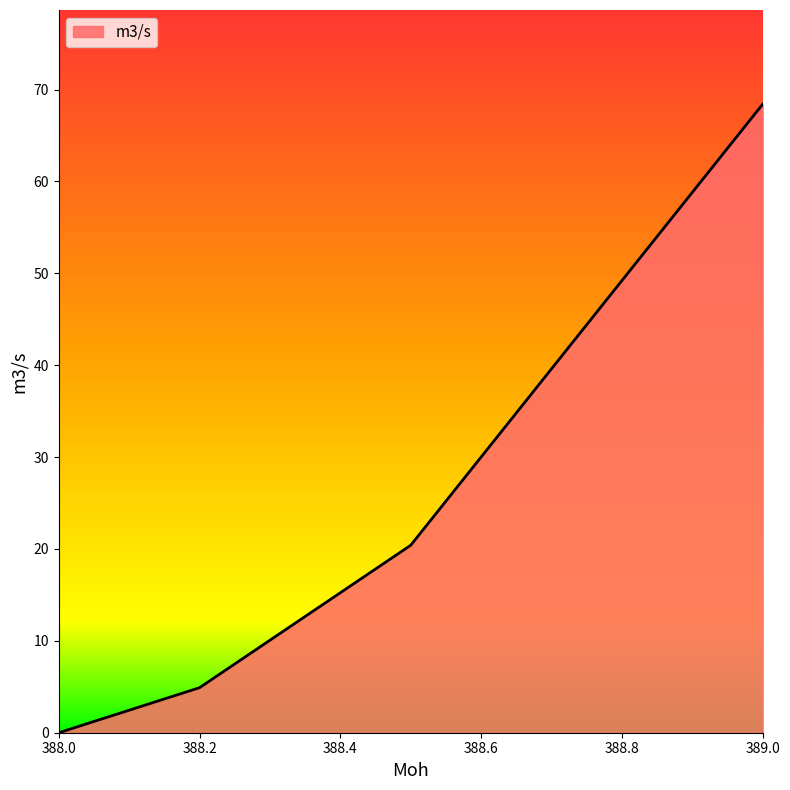

True or false: there are more than 2 points higher than both neighbors.

False